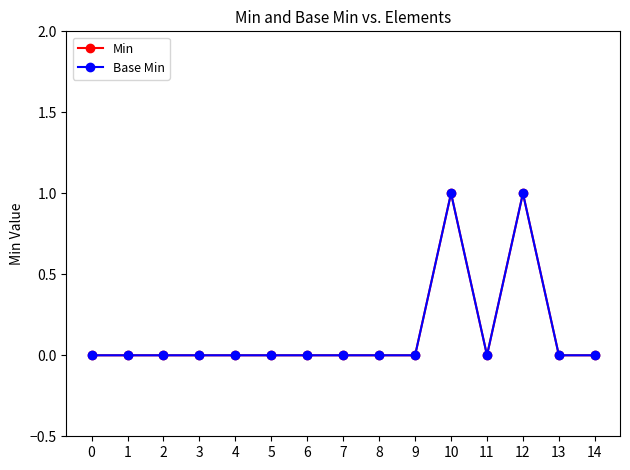

Is this an area chart (filled region under the line)?

No